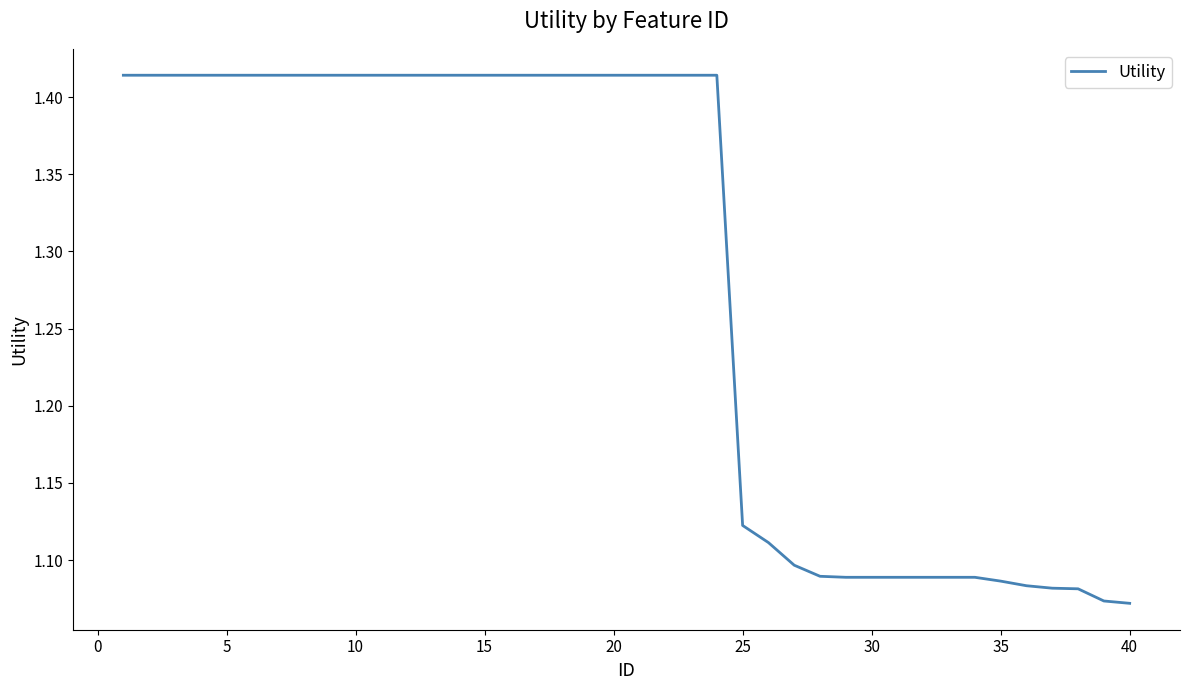

What is the difference between the maximum and minimum values?

0.3